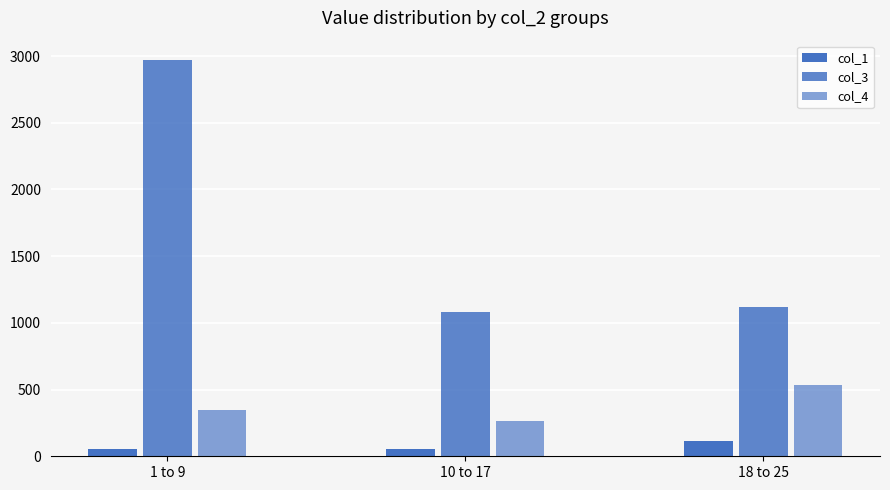

How many data points does each series have?

3